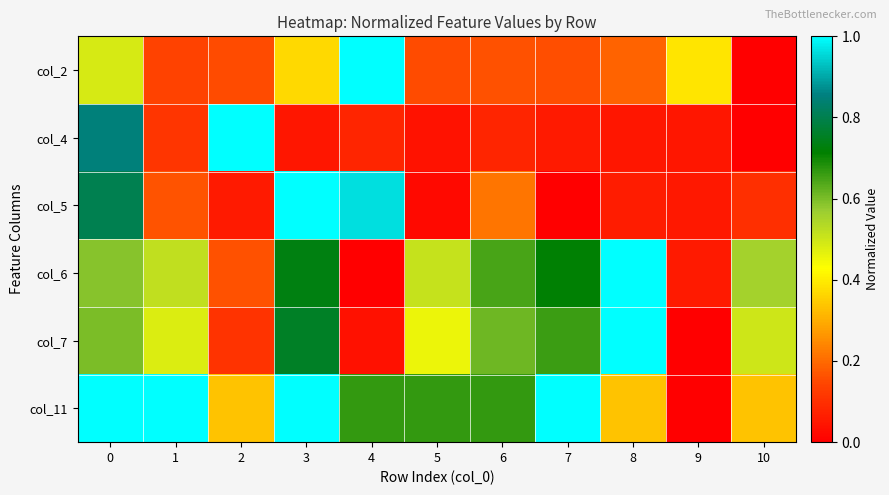

What is the difference between the highest and lowest values at 6?

0.6